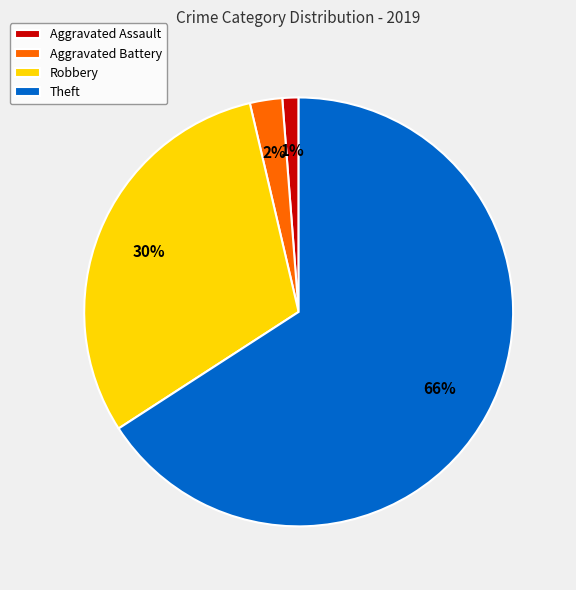

Combined, do Aggravated Assault and Aggravated Battery account for over 50%?

No